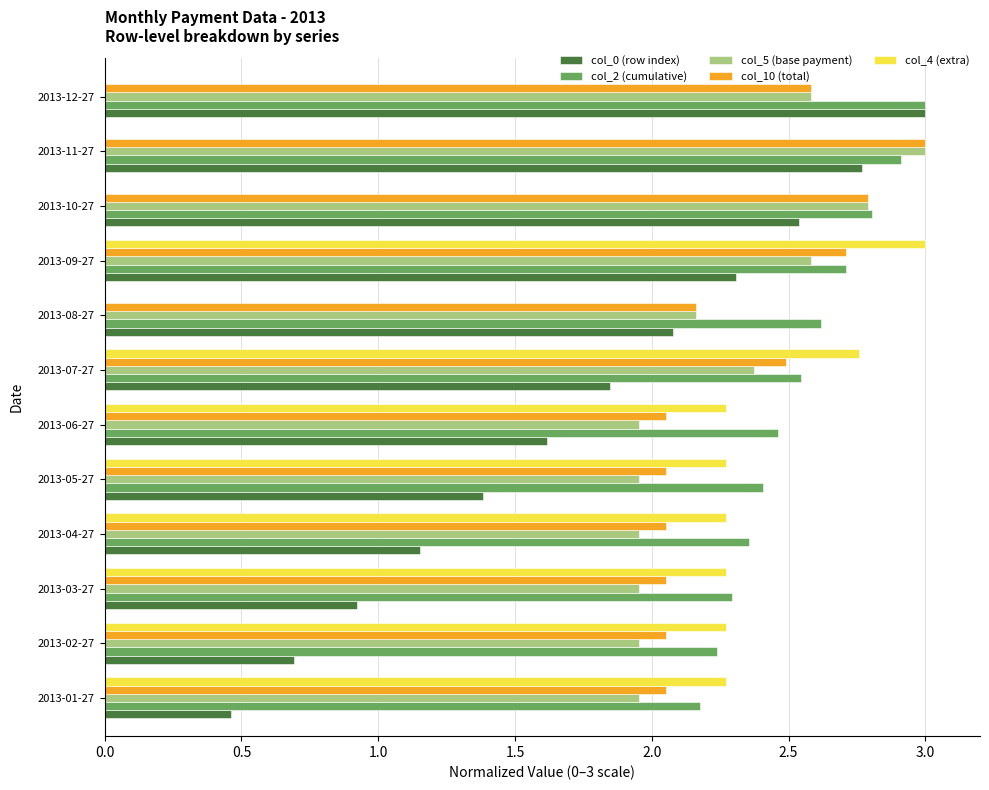

What is the sum of the col_4 (extra) values at 2013-02-27 and 2013-03-27?

4.5